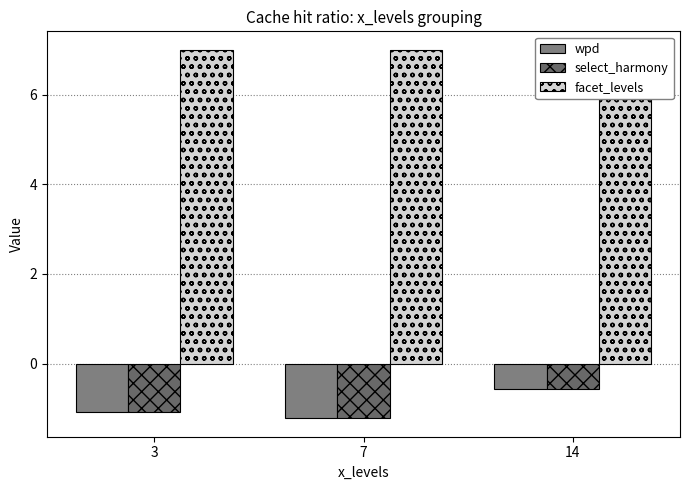

True or false: wpd has a value of -0.5 at 7.

False